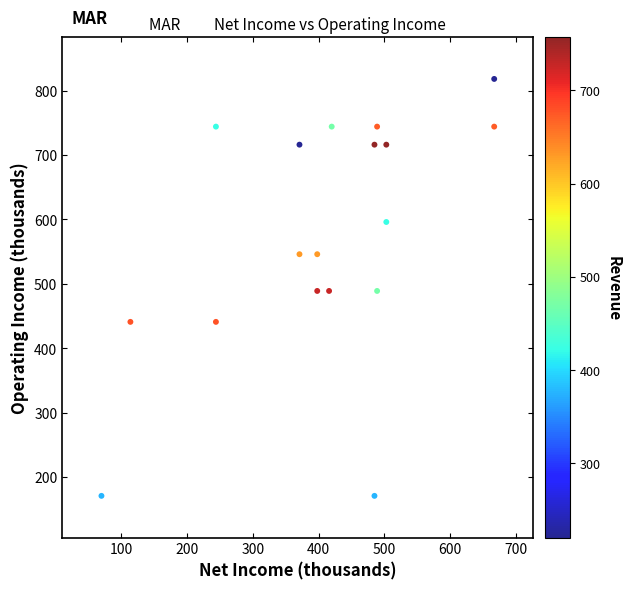

What is the range of Y values (max minus min)?

647